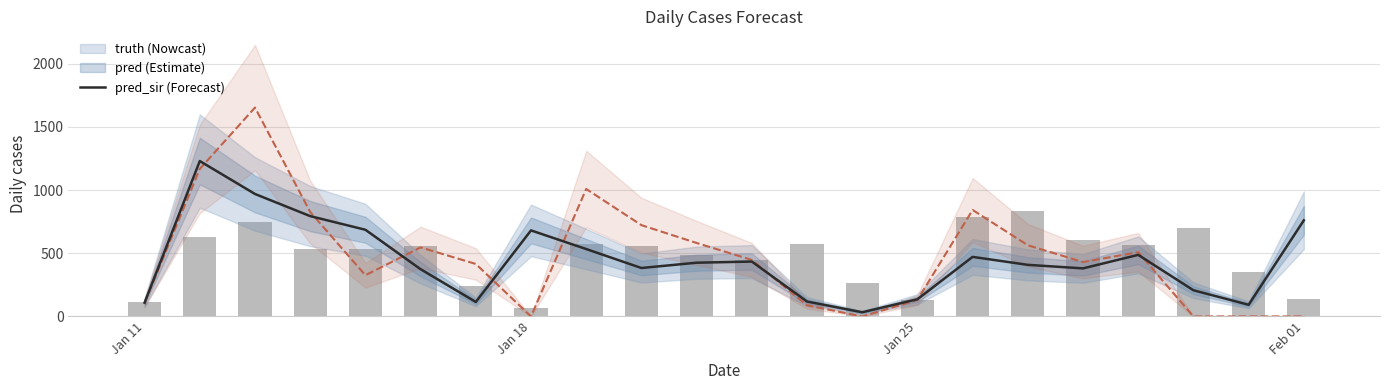

What is the sum of all truth values?

10424.0